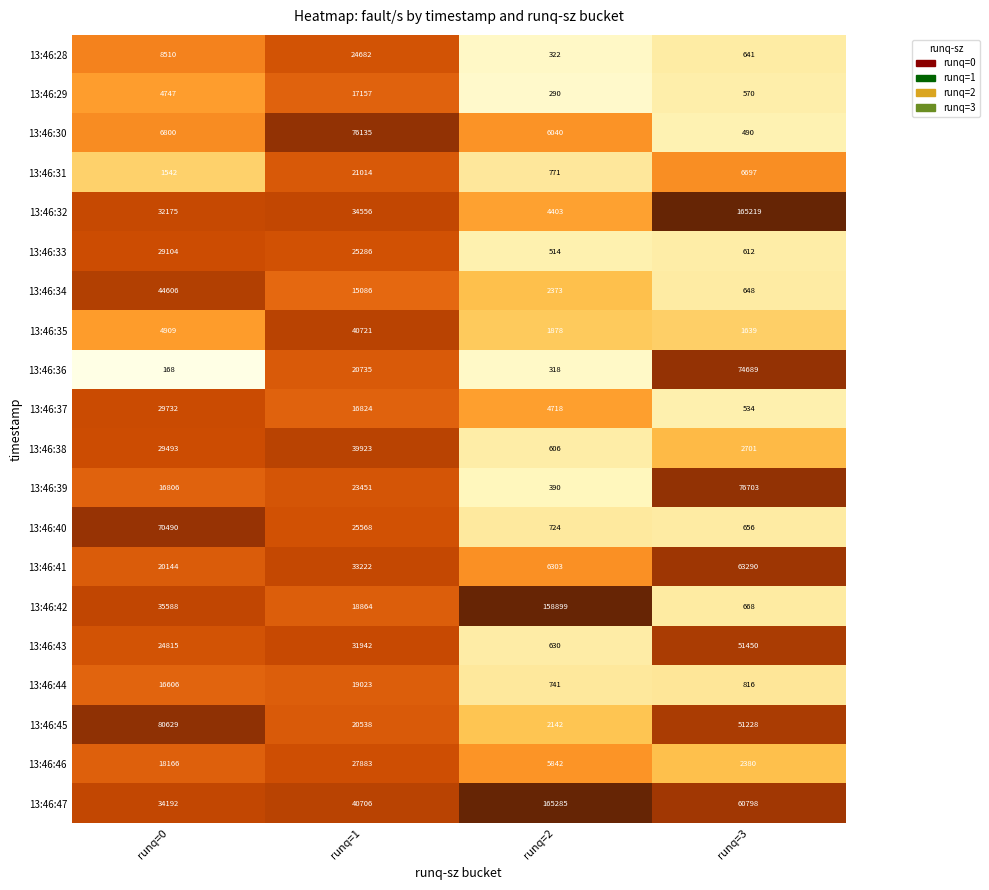

How many values in the 13:46:31 series are below 6697?

2